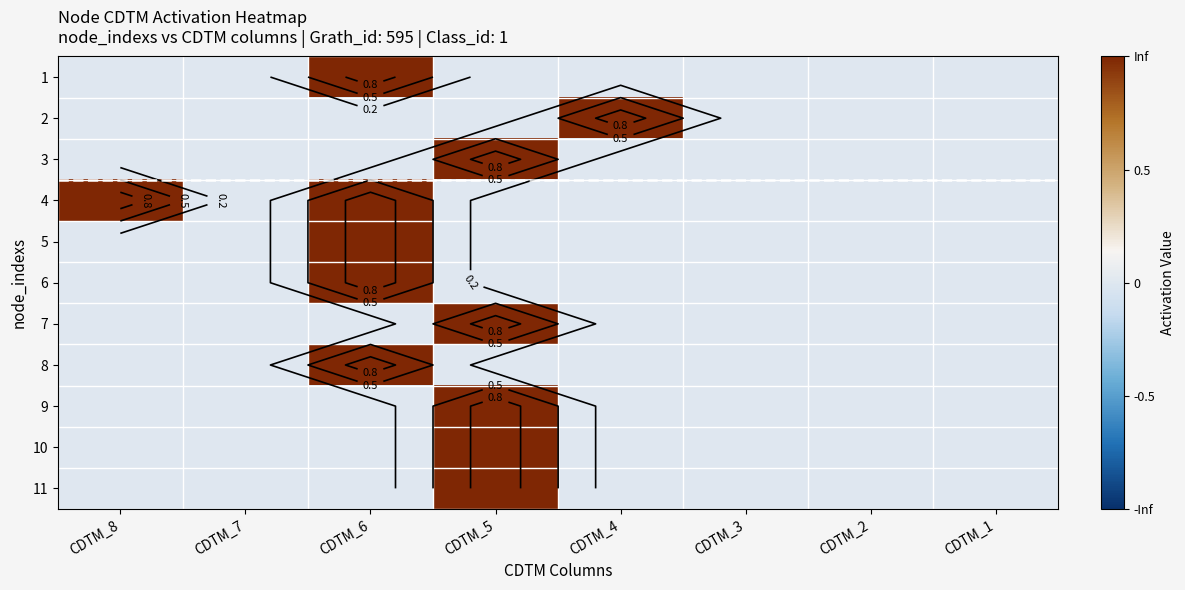

How many positive values does the 8 series have?

1